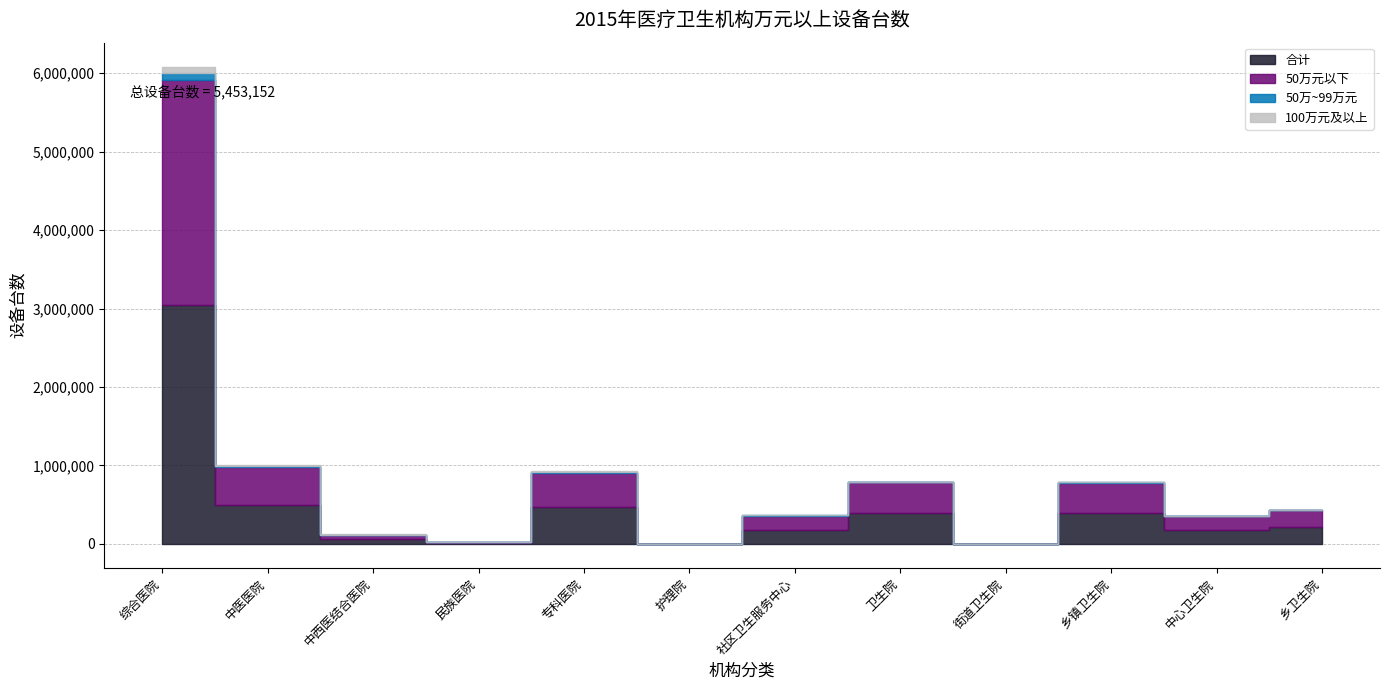

Is it true that 100万元及以上 equals 1439 at 中心卫生院?

True